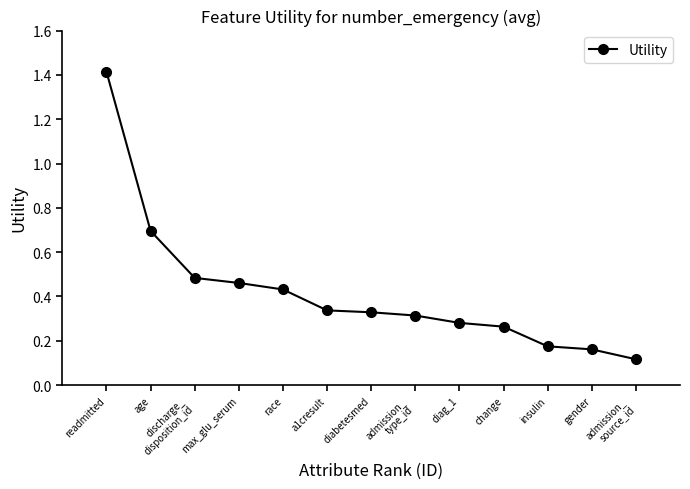

Which has a higher value, insulin or readmitted?

readmitted